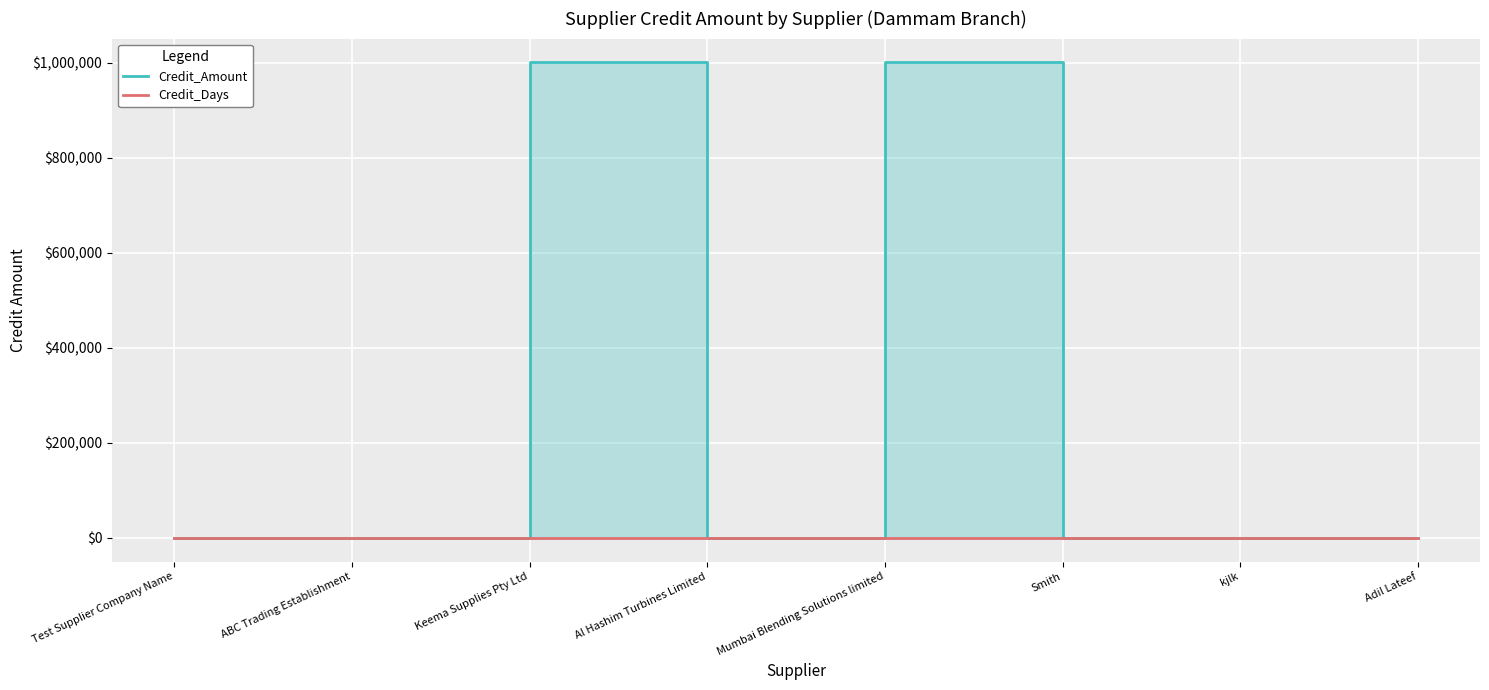

Which series changed the most between ABC Trading Establishment and kjlk?

Credit_Amount_line